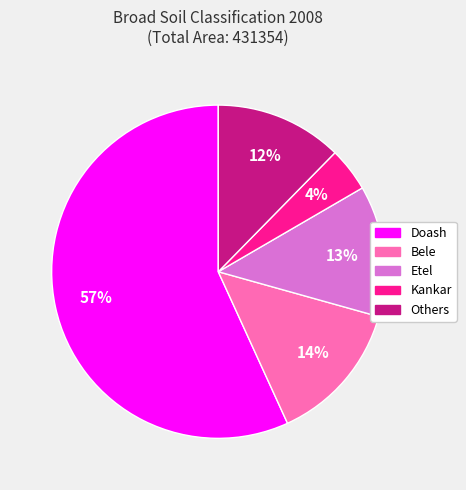

Does any single category account for the majority?

Yes